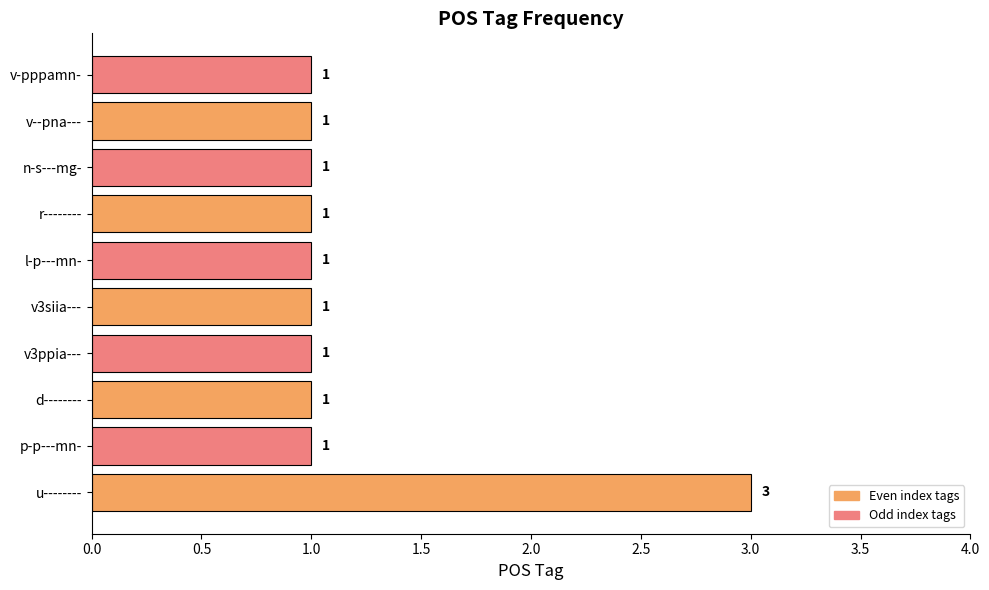

Does the chart contain any negative values?

No